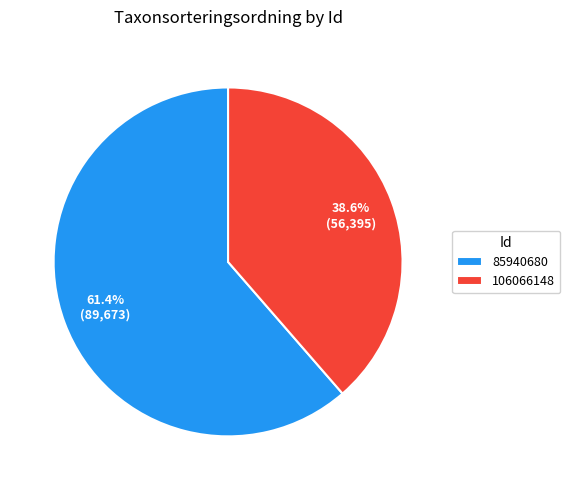

True or false: 106066148 accounts for 48% of the total.

False